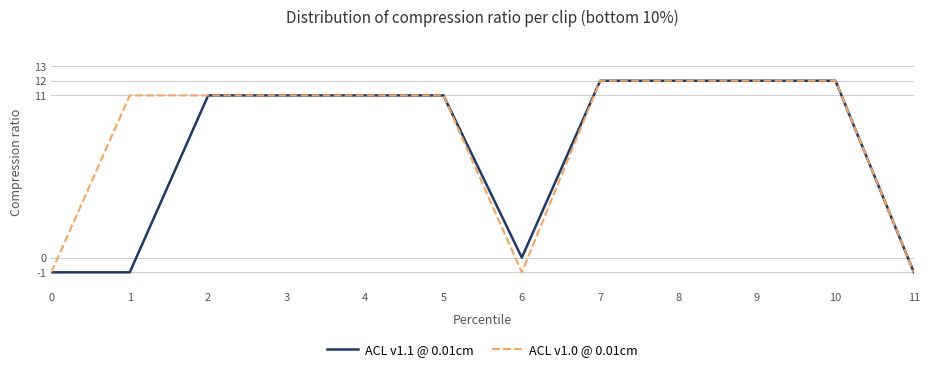

Reading left to right, what are all the values shown in this chart?

ACL v1.1 @ 0.01cm: 0=-1	1=-1	2=11	3=11	4=11	5=11	6=0	7=12	8=12	9=12	10=12	11=-1
ACL v1.0 @ 0.01cm: 0=-1	1=11	2=11	3=11	4=11	5=11	6=-1	7=12	8=12	9=12	10=12	11=-1